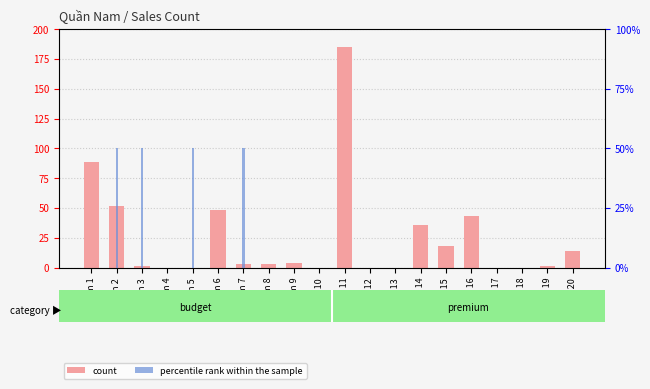

How many distinct data groups are displayed?

2